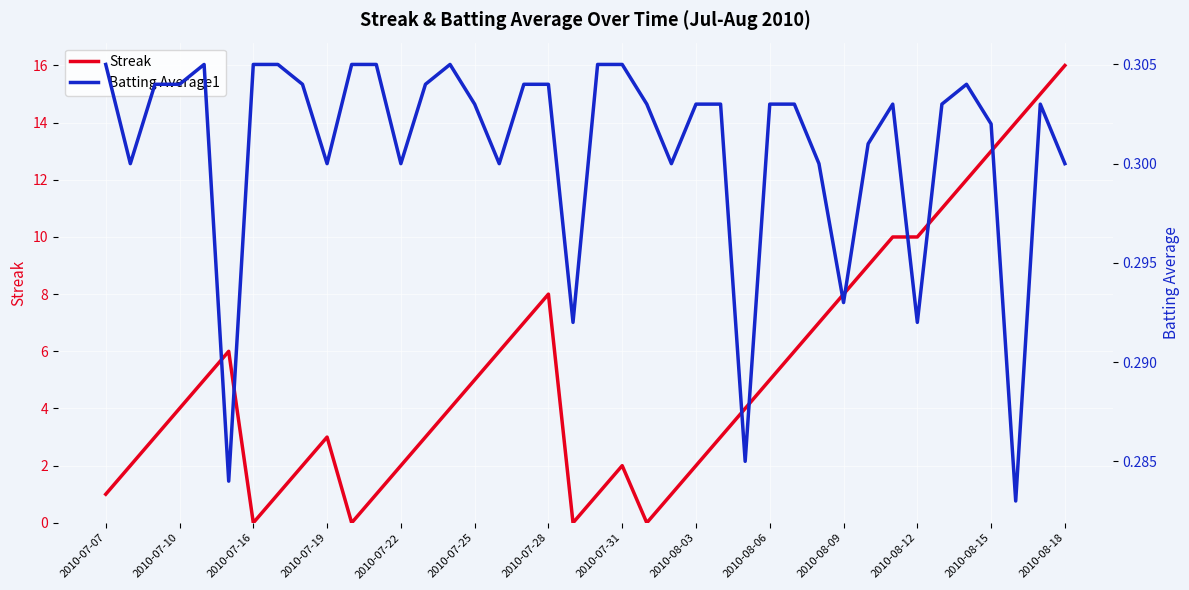

At which label does Streak reach its peak?

2010-08-18